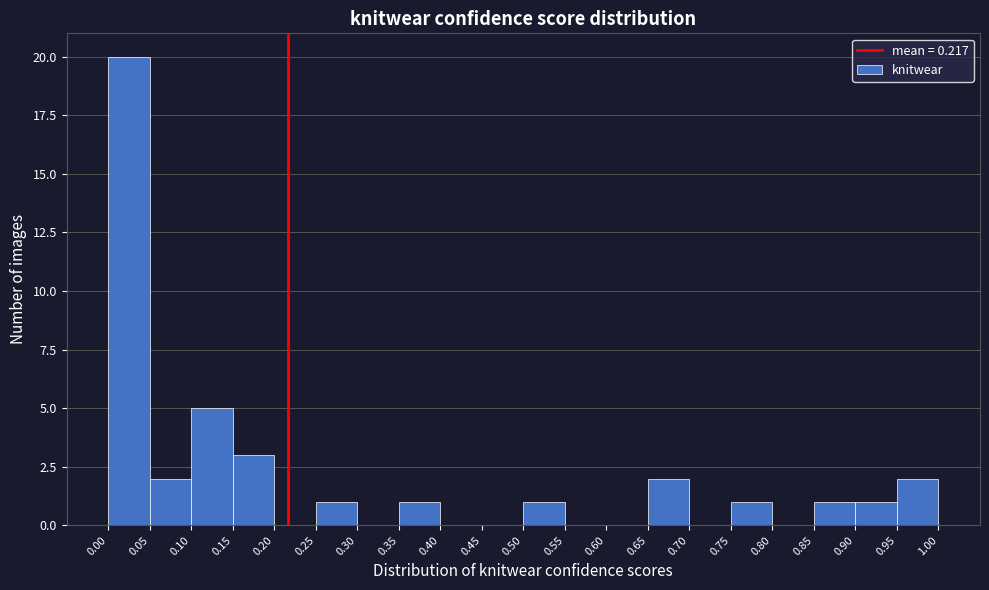

Reading left to right, list every bar in this chart as the range it spans on the x-axis followed by its height. The values are not printed on the chart, so give them approximately, as read against the axis.

0.00 to 0.05: 20
0.05 to 0.10: 2
0.10 to 0.15: 5
0.15 to 0.20: 3
0.20 to 0.25: 0
0.25 to 0.30: 1
0.30 to 0.35: 0
0.35 to 0.40: 1
0.40 to 0.45: 0
0.45 to 0.50: 0
0.50 to 0.55: 1
0.55 to 0.60: 0
0.60 to 0.65: 0
0.65 to 0.70: 2
0.70 to 0.75: 0
0.75 to 0.80: 1
0.80 to 0.85: 0
0.85 to 0.90: 1
0.90 to 0.95: 1
0.95 to 1.00: 2